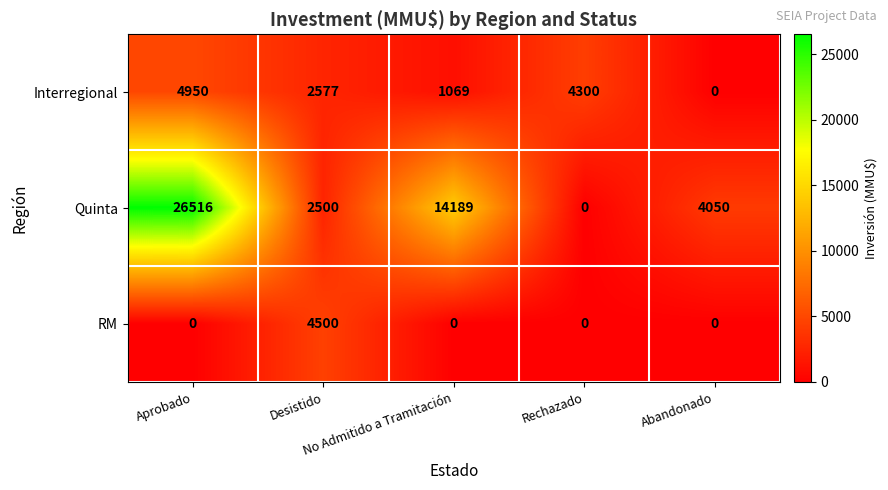

What is the greatest value displayed?

26516